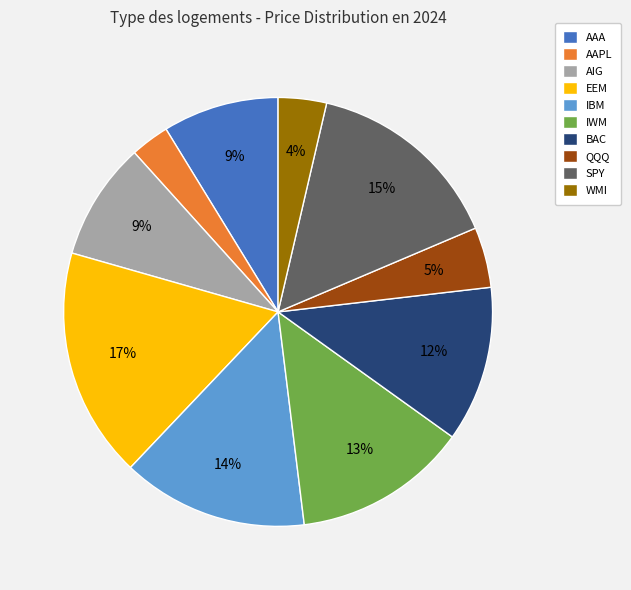

Is it true that AIG is 9% of the pie?

True